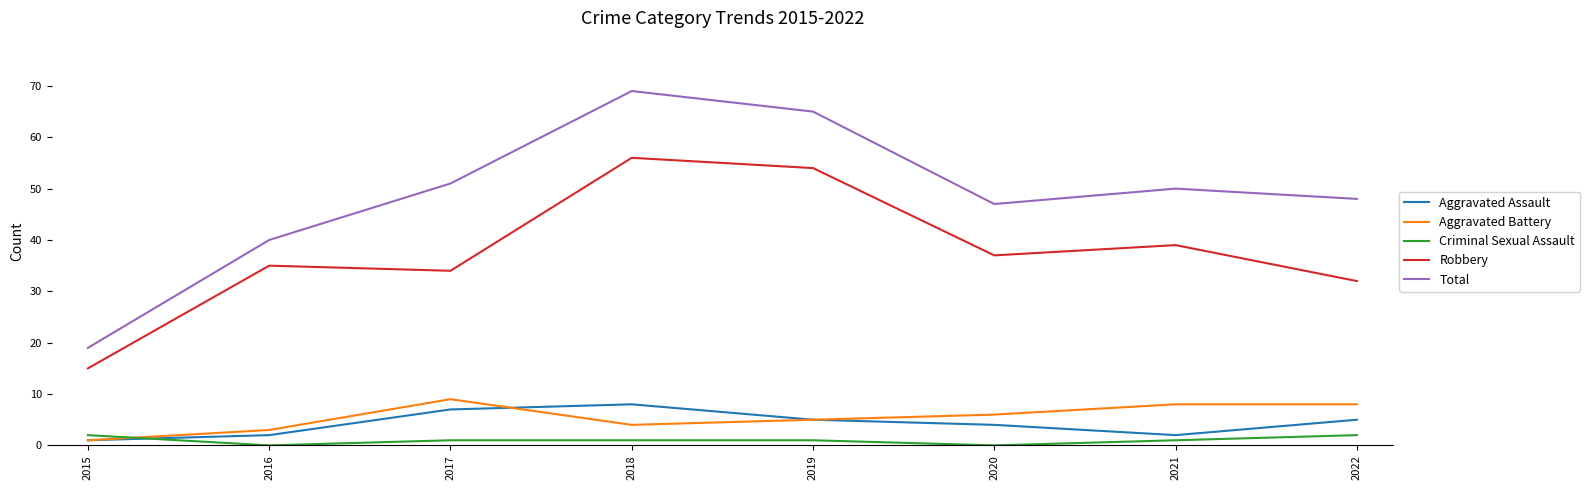

Is this an area chart (filled region under the line)?

No